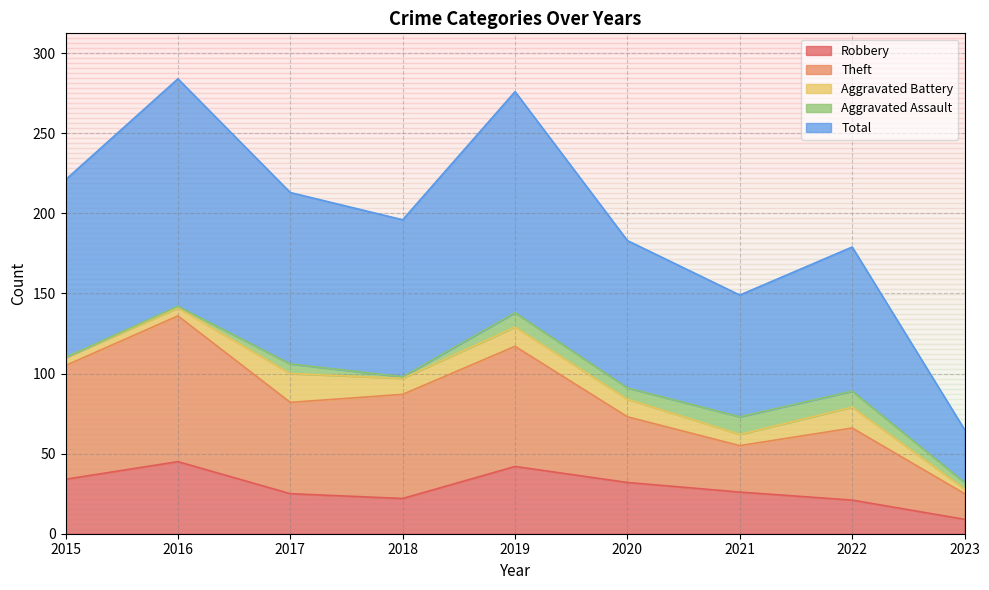

Between 2020 and 2022, which is larger?

2020